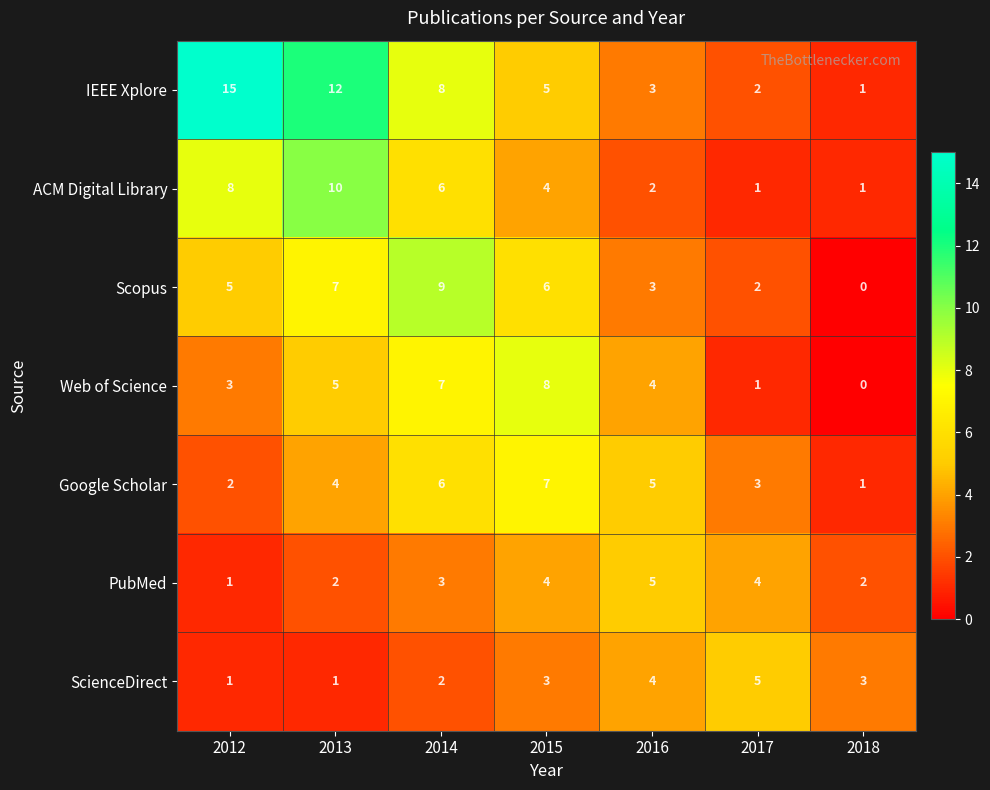

Which label corresponds to the largest value in the chart?

2012